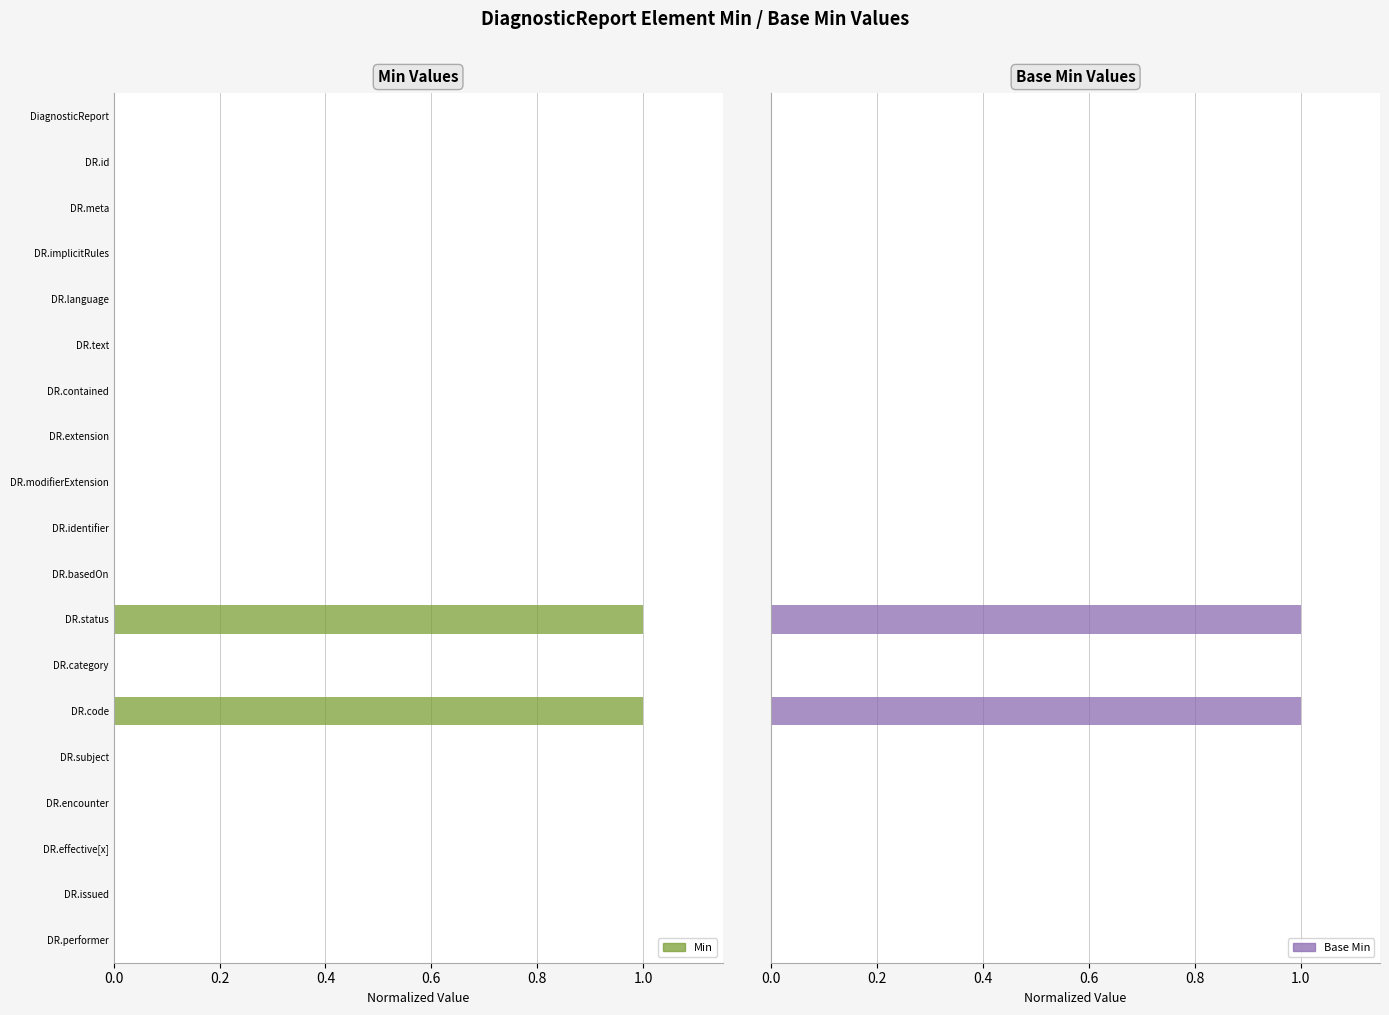

Is the value of Base Min at 13 greater than the value of Min at 0.2?

Yes